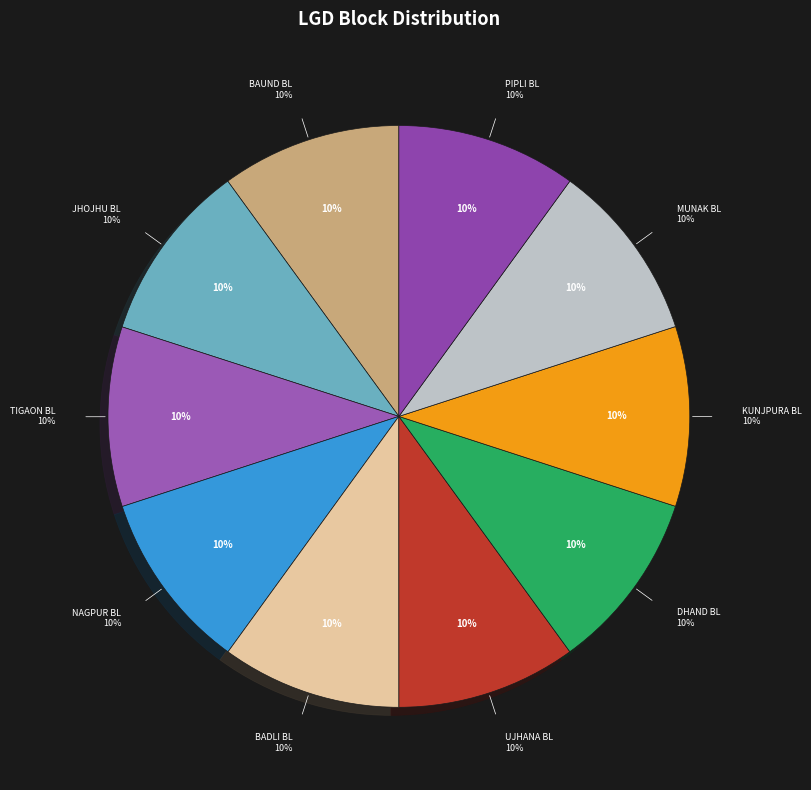

To the nearest percent, what is the average slice percentage?

10%